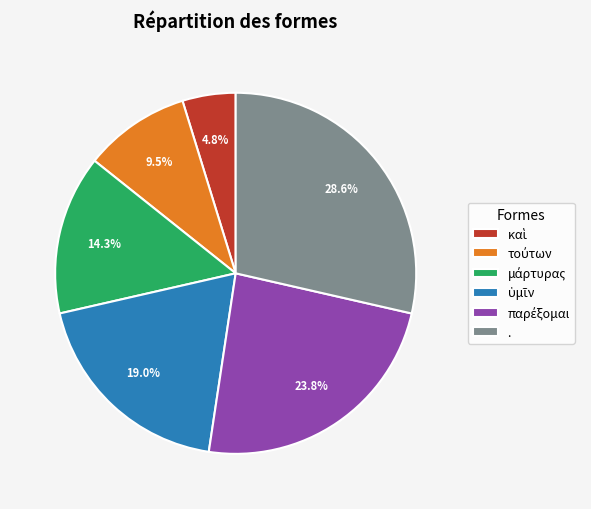

Which category has the biggest portion of the pie?

.